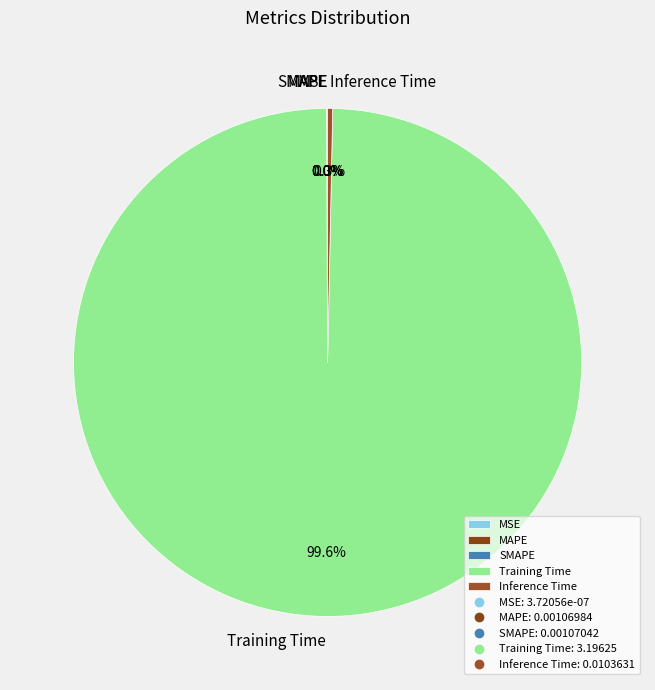

Do Inference Time and Training Time together represent more than half of the pie?

Yes